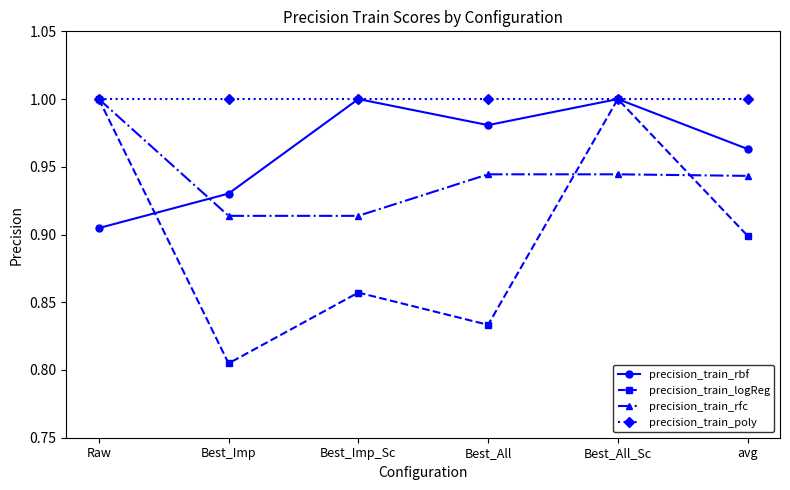

Rank the series by their average value, from lowest to highest.

precision_train_logReg, precision_train_rfc, precision_train_rbf, precision_train_poly